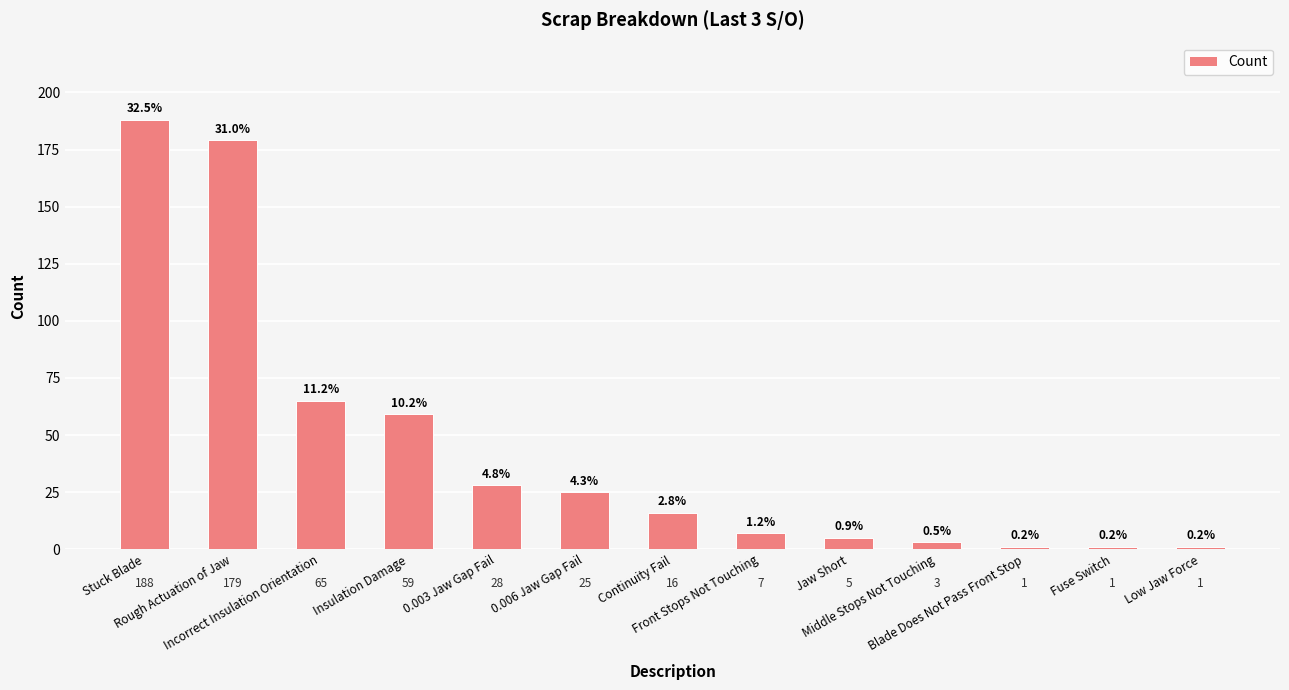

At which label does the data first exceed 16?

Stuck Blade